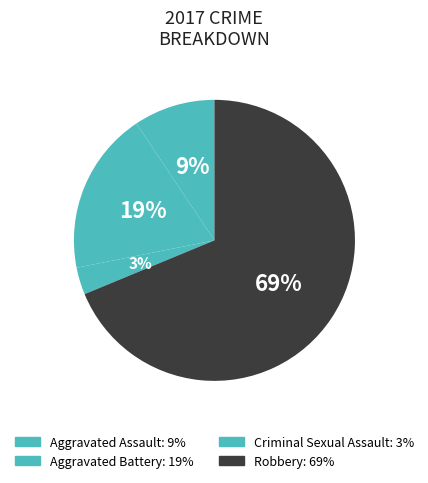

How many segments does this pie chart have?

4